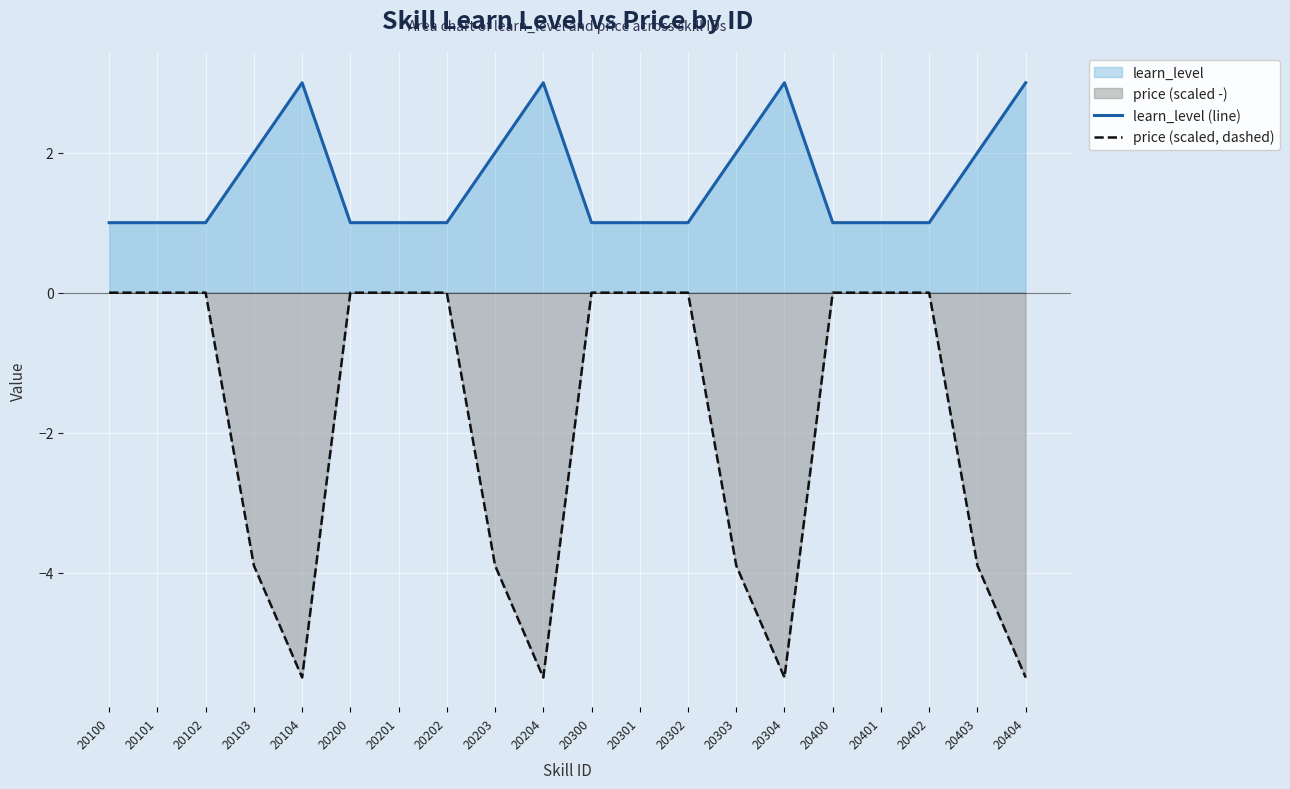

How many data points in learn_level (line) are above 1?

8